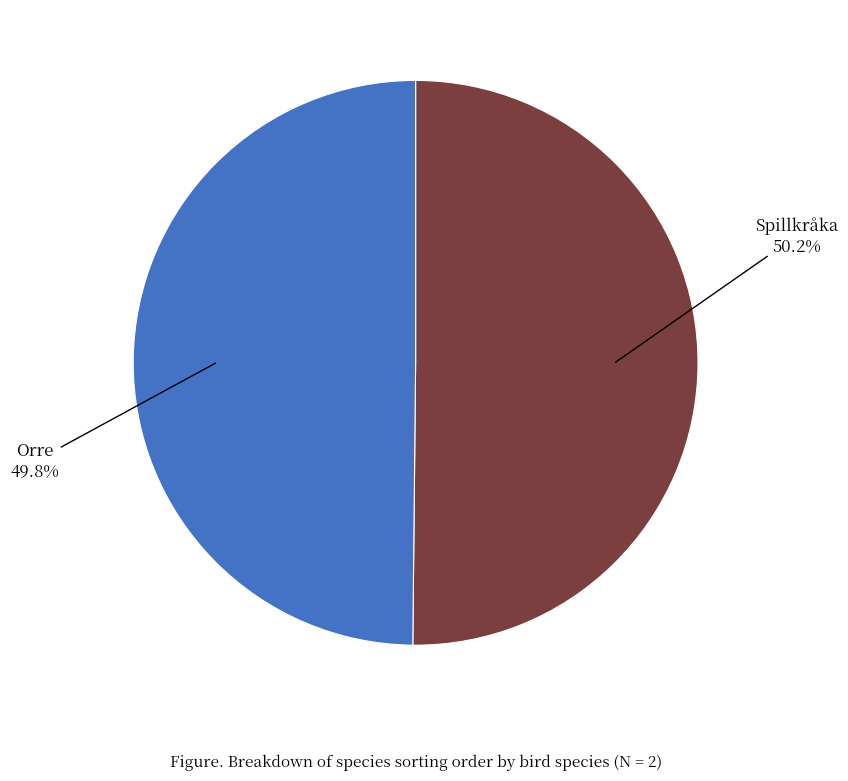

How many slices are in this pie chart?

2